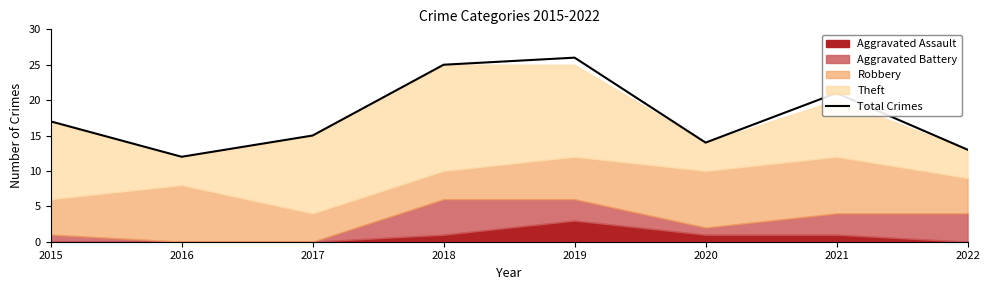

Reading left to right, extract all data points from this chart.

2015=17	2016=12	2017=15	2018=25	2019=26	2020=14	2021=21	2022=13